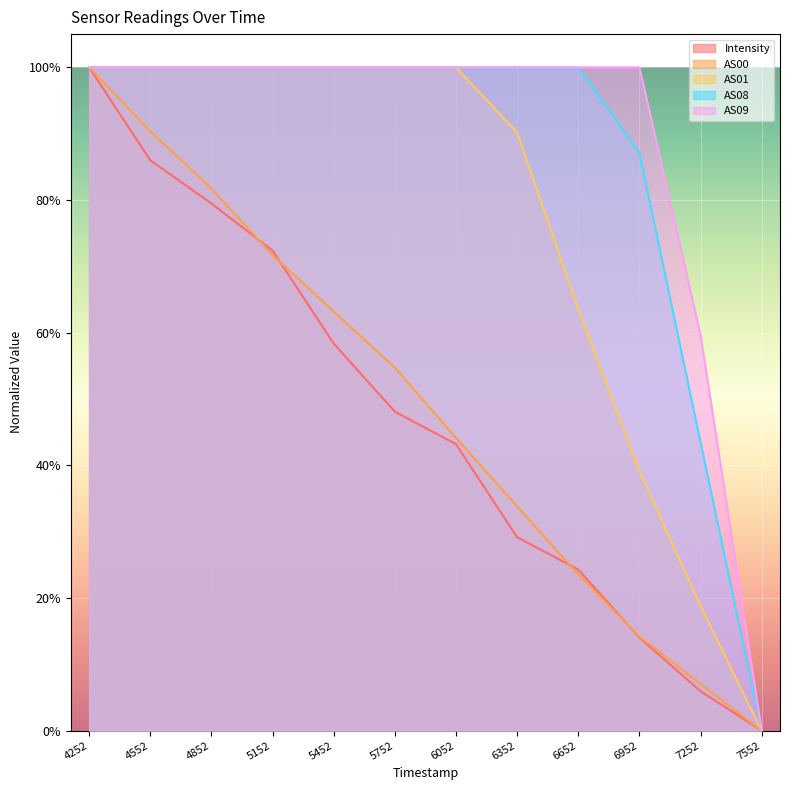

True or false: AS09 and Intensity cross at least once.

False